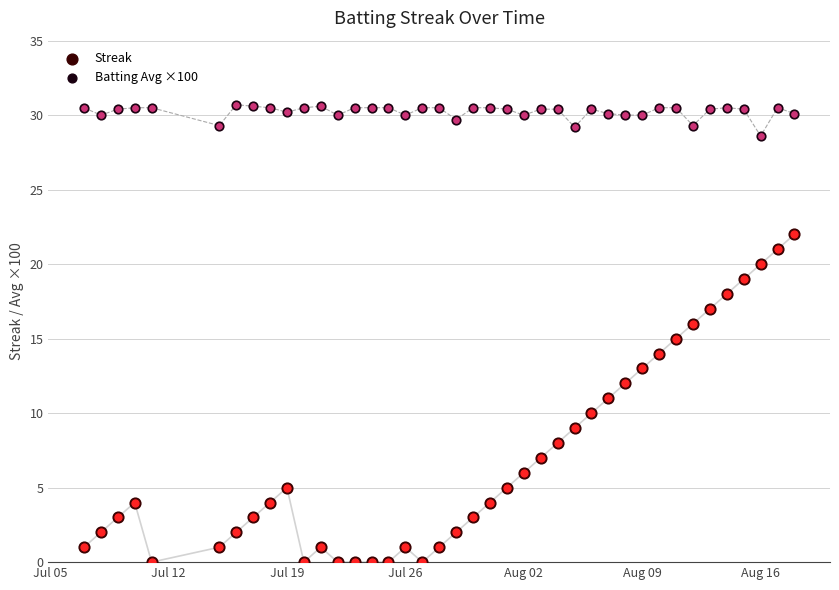

What are all the series names shown in the legend?

Streak, Batting Avg ×100